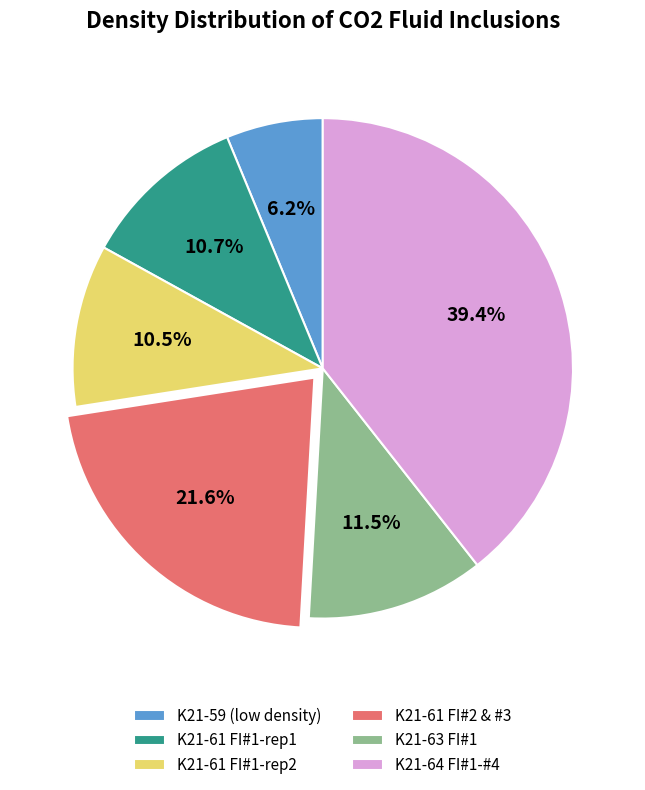

Combined, do K21-61 FI#1-rep2 and K21-59 (low density) account for over 50%?

No